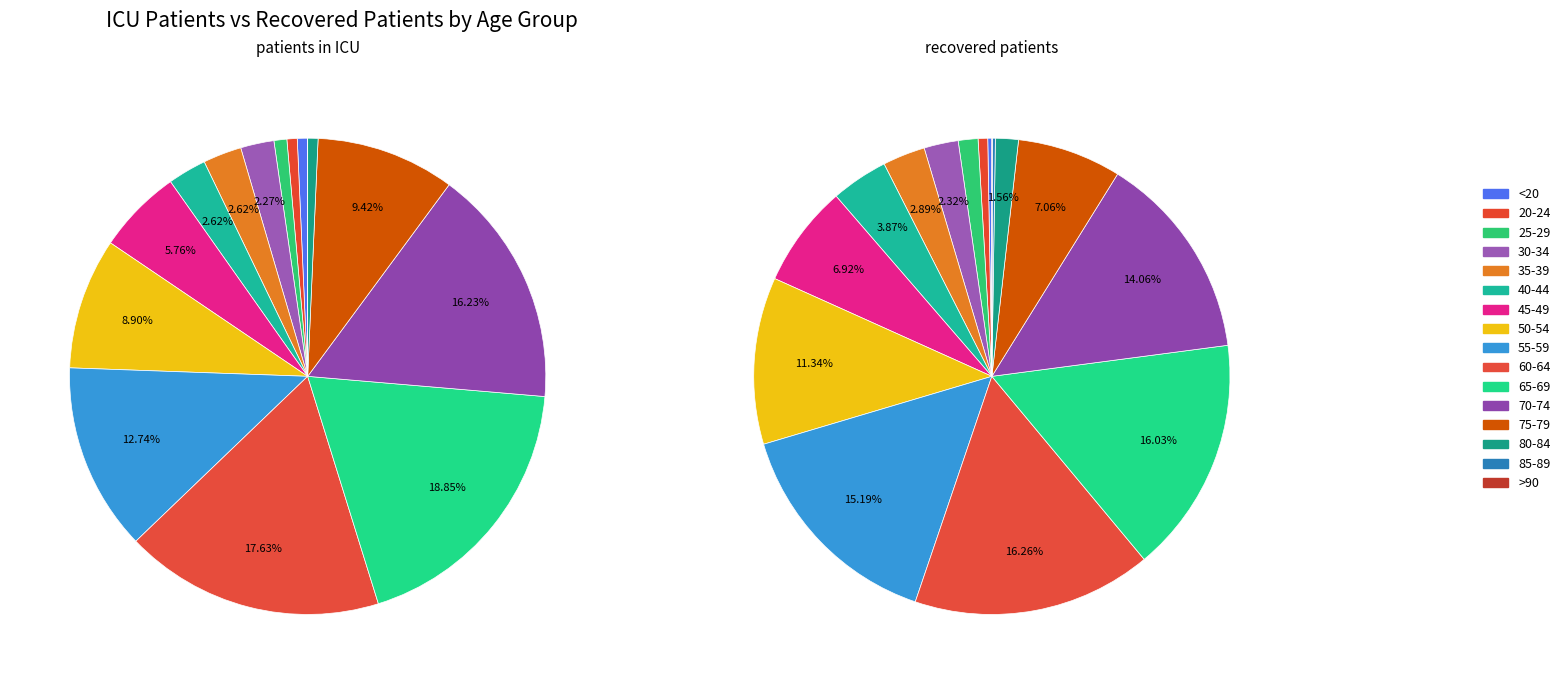

How many slices are in this pie chart?

16